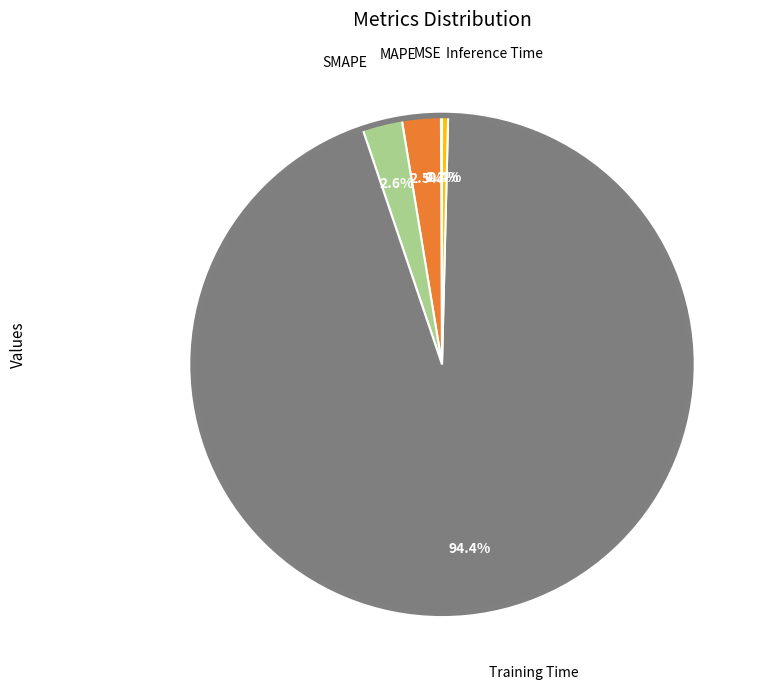

Does any single category account for the majority?

Yes